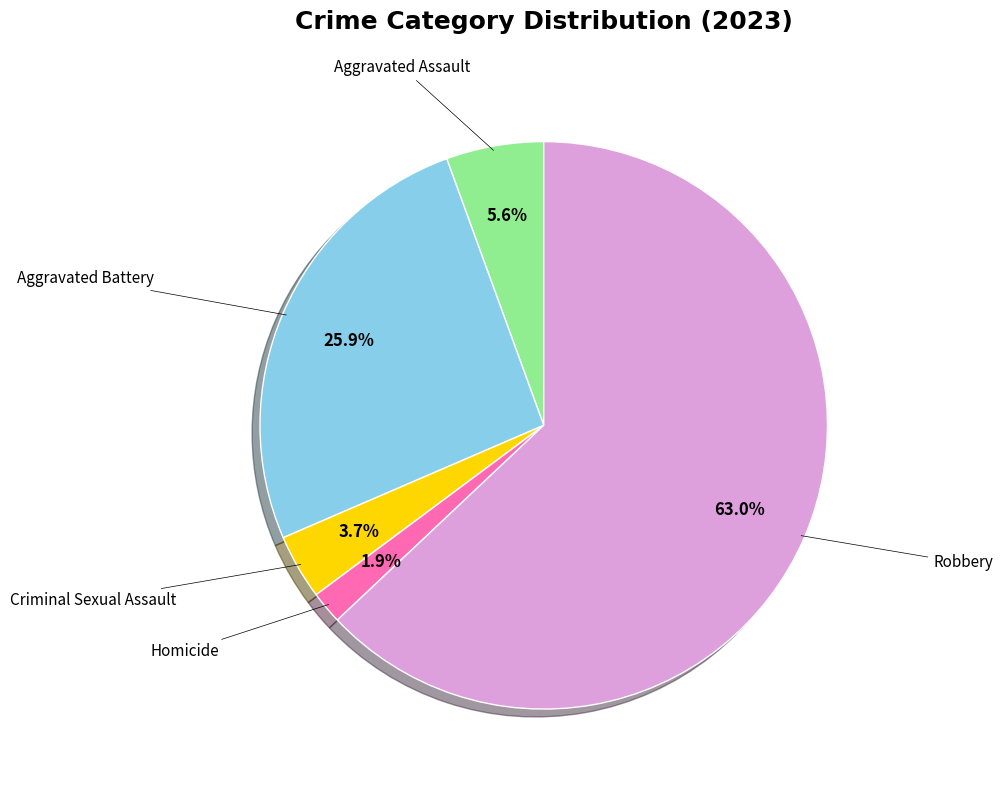

Does any single category account for the majority?

Yes